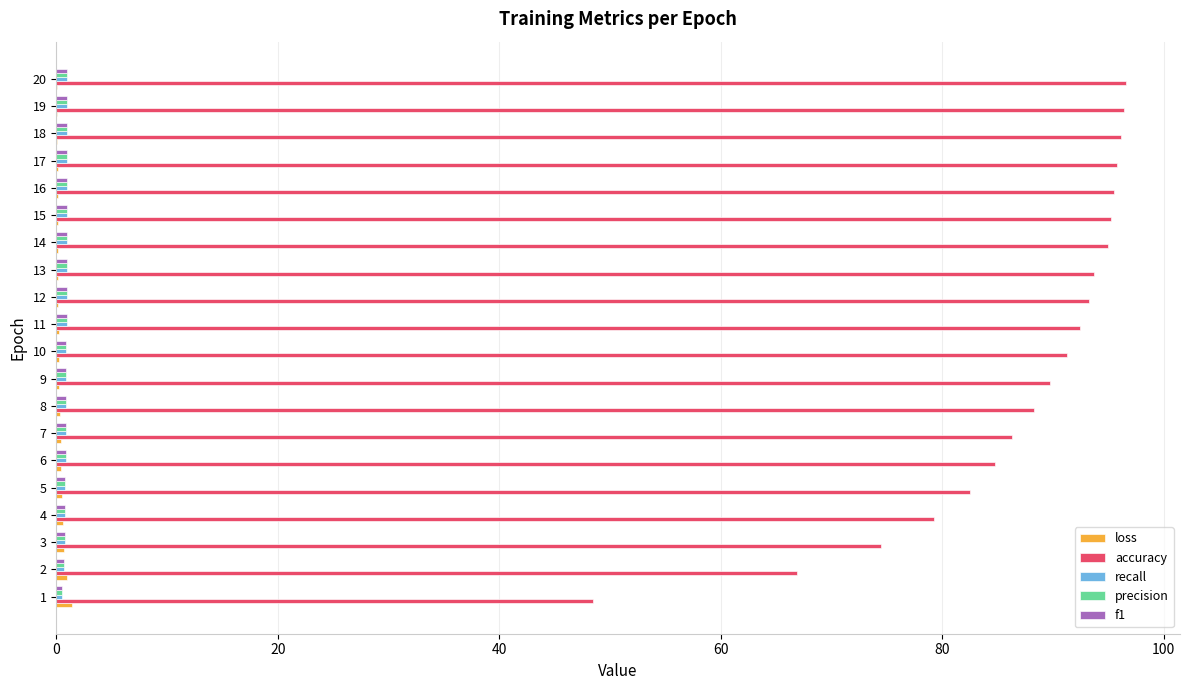

What is the sum of all accuracy values?

1742.1